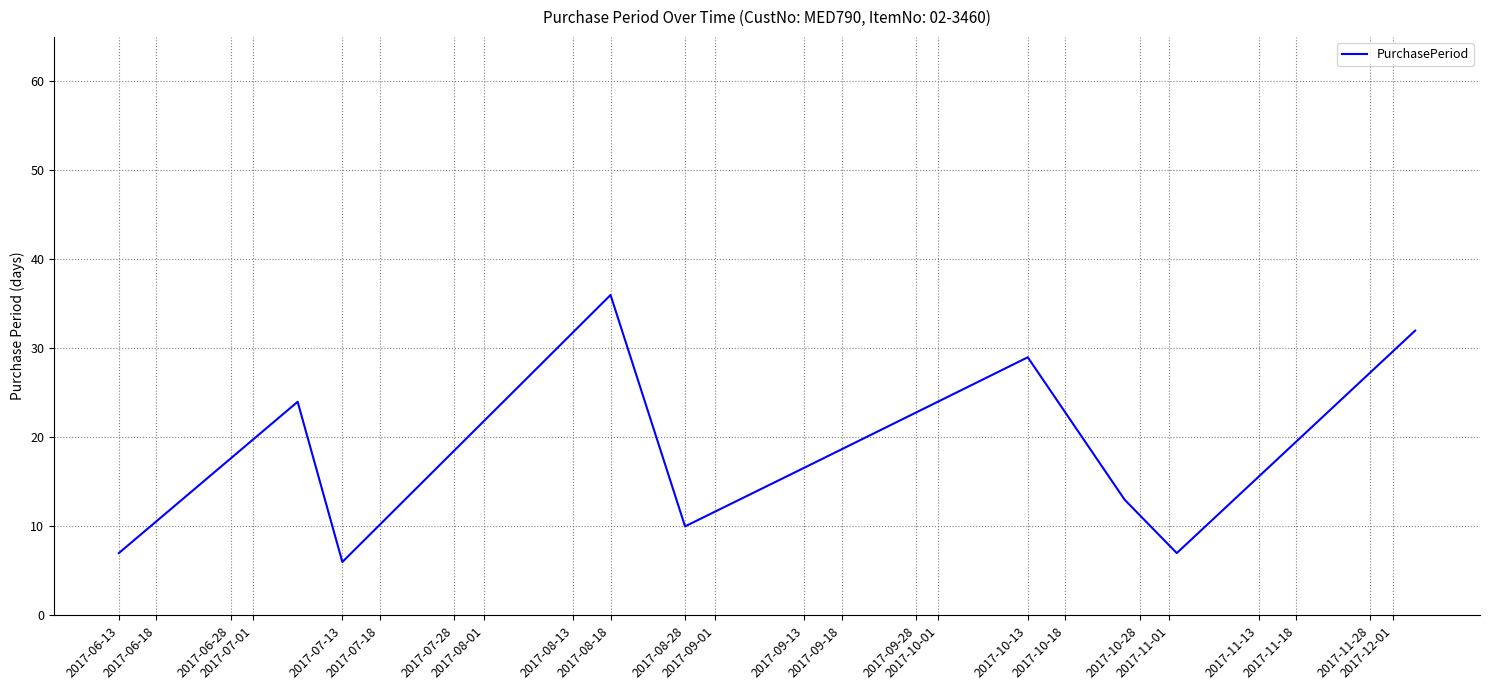

What is the greatest value displayed?

36